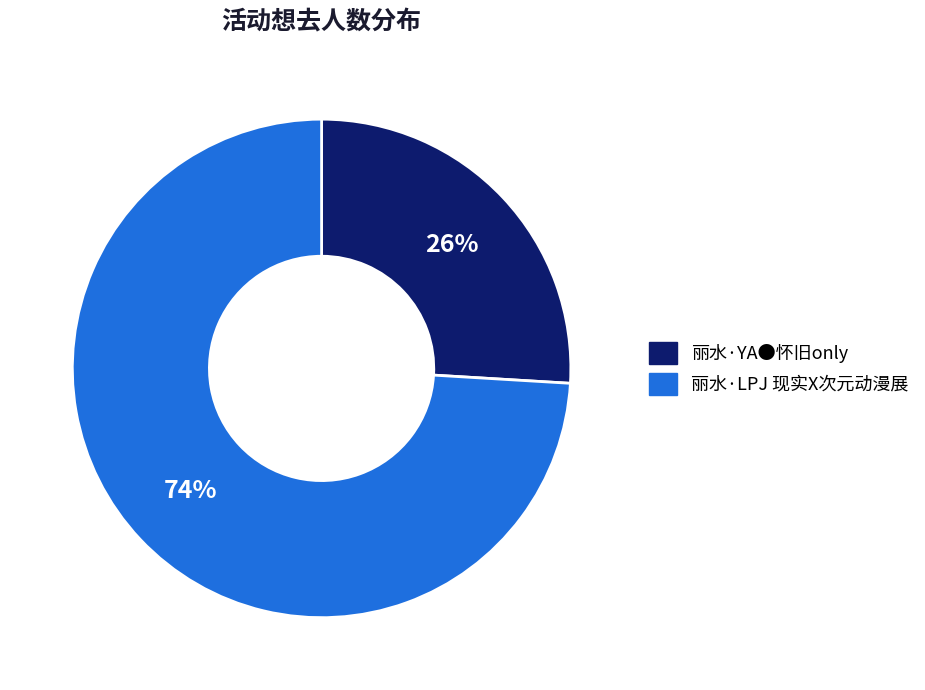

Rank the categories by value from highest to lowest.

丽水·LPJ 现实X次元动漫展, 丽水·YA●怀旧only